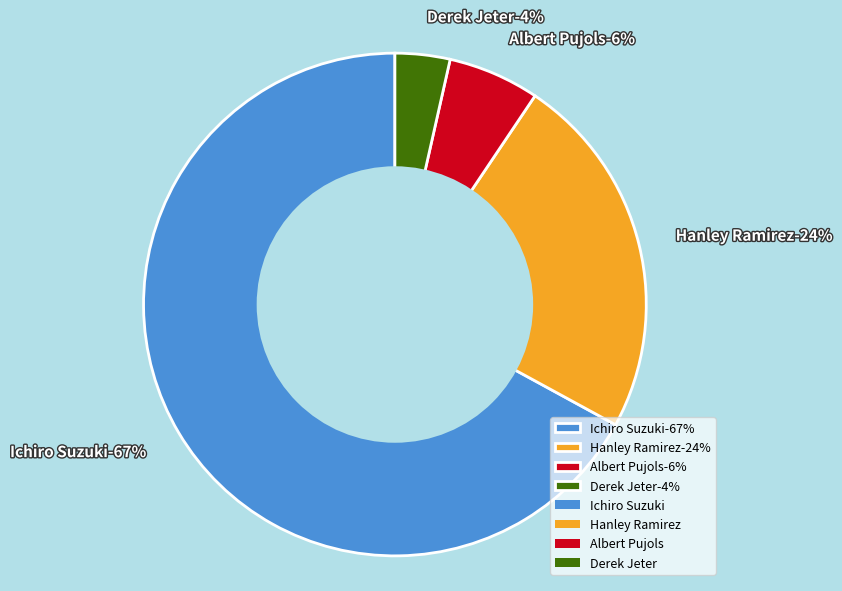

What is the smallest slice in the pie chart?

Derek Jeter